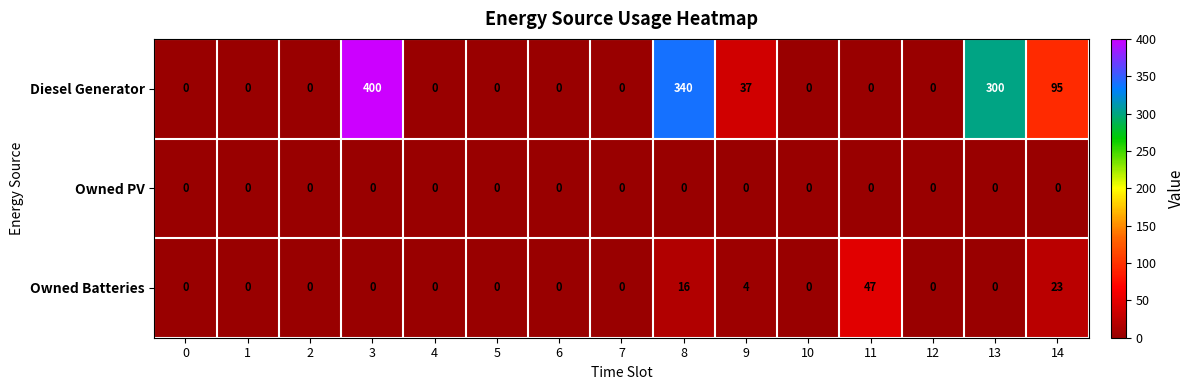

What is the highest value of the Diesel Generator series?

400